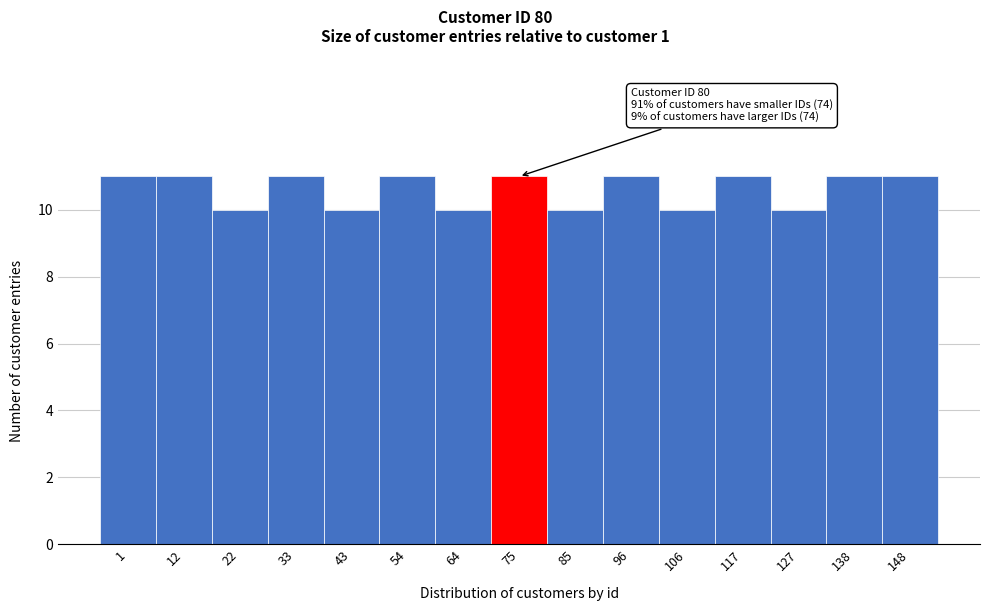

Reading left to right, list all the values displayed in this chart.

11	11	10	11	10	11	10	11	10	11	10	11	10	11	11